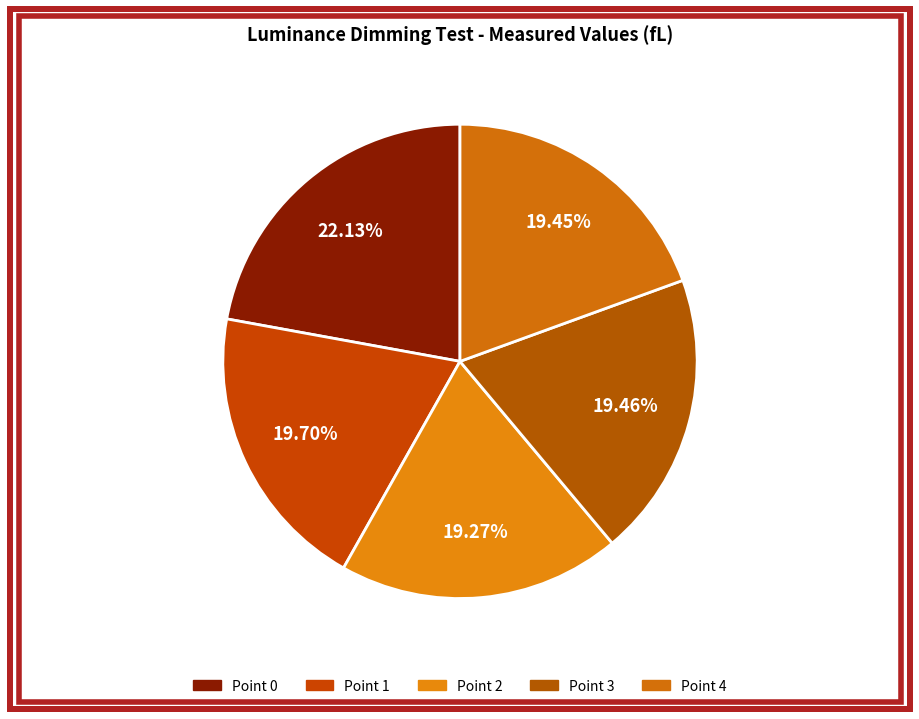

How many segments does this pie chart have?

5